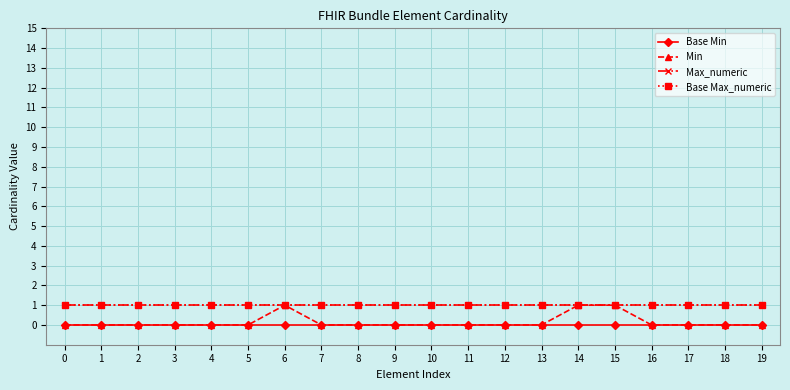

Is this an area chart (filled region under the line)?

No